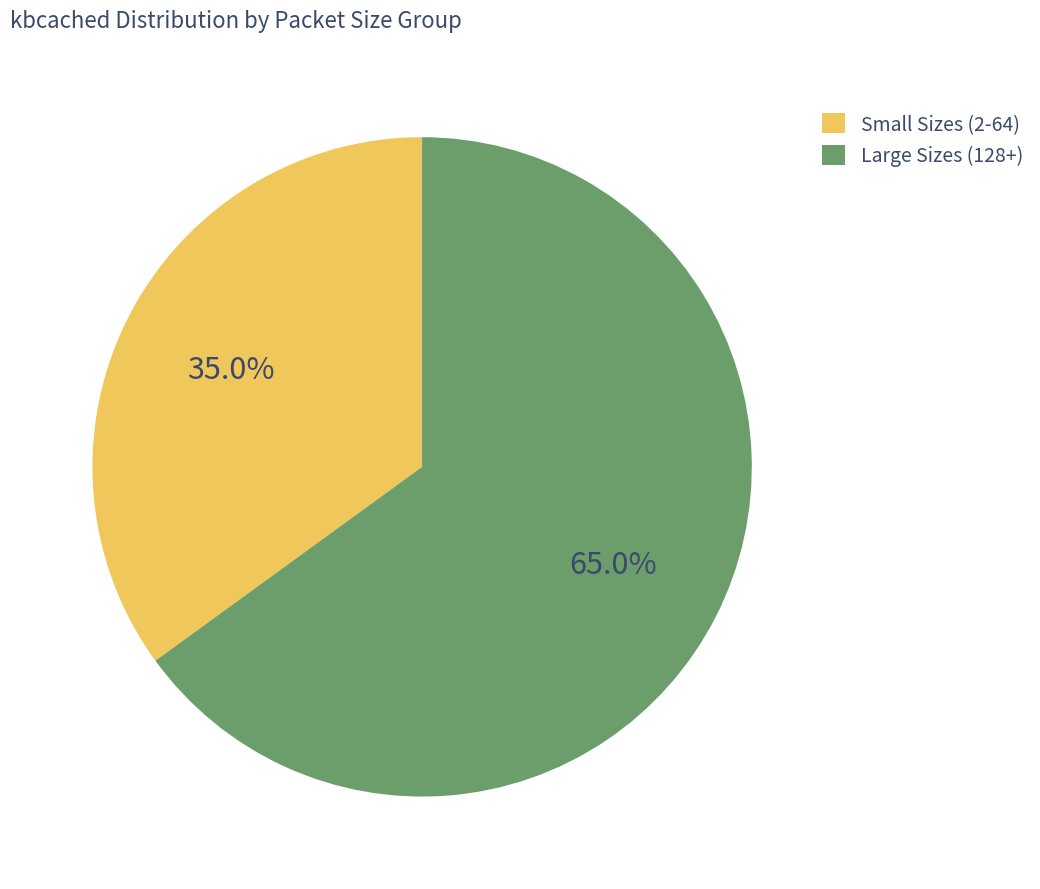

Combined, what portion of the pie is Small Sizes (2-64) and Large Sizes (128+)?

100.0%